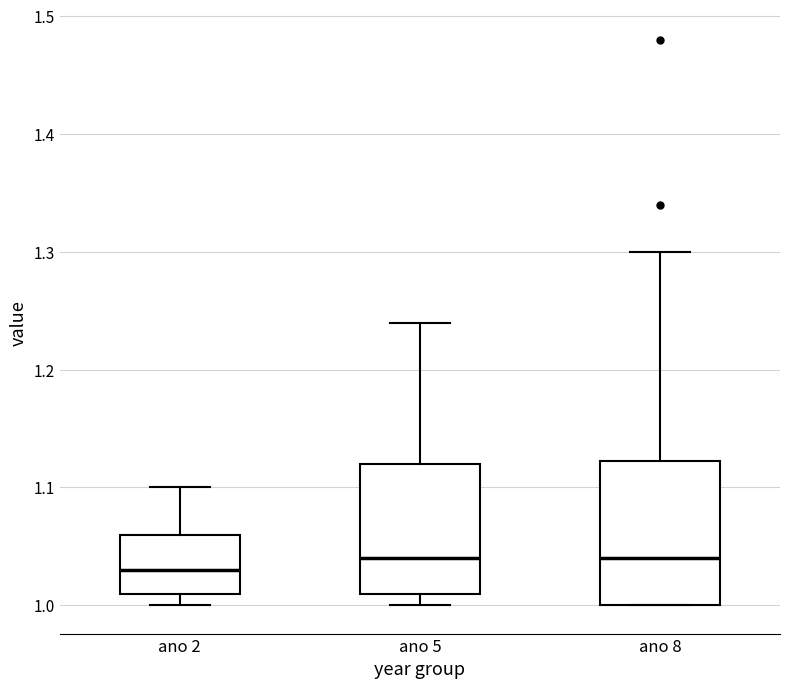

Reading left to right, transcribe this box plot: for each box, give where its median line is, the range the box spans, and where its two whiskers end, as read against the y-axis. The values are not printed on the chart, so give them approximately, as read against the axis.

ano 2: median 1.03, box 1.01 to 1.06, whiskers 1.00 to 1.10
ano 5: median 1.04, box 1.01 to 1.12, whiskers 1.00 to 1.24
ano 8: median 1.04, box 1.00 to 1.12, whiskers 1.00 to 1.30